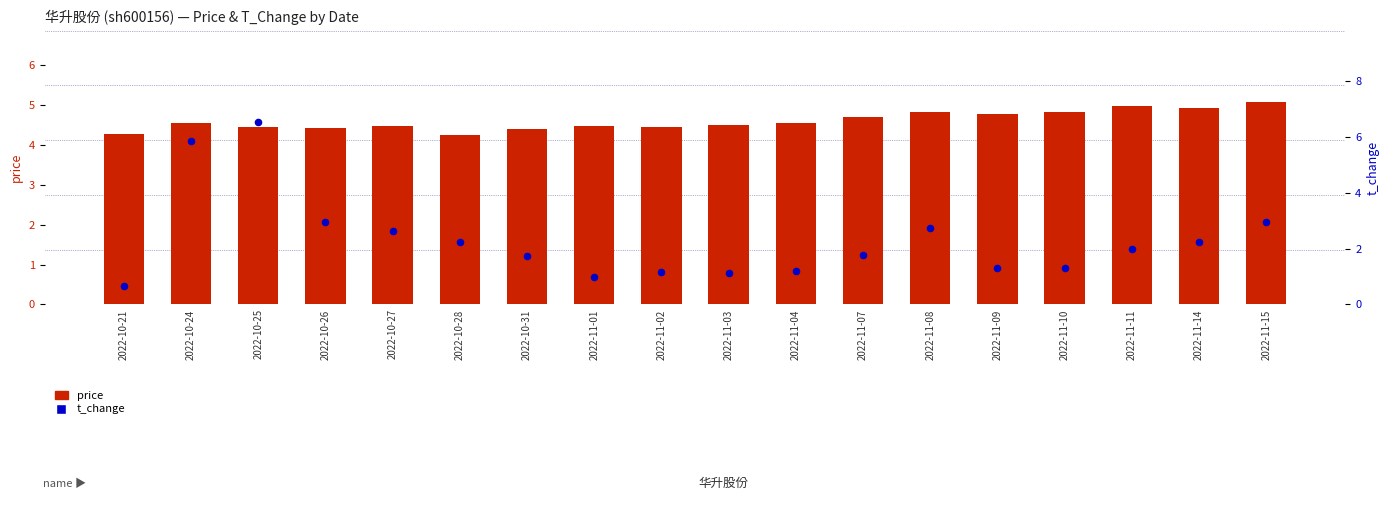

At how many categories does at least one series exceed 4?

18